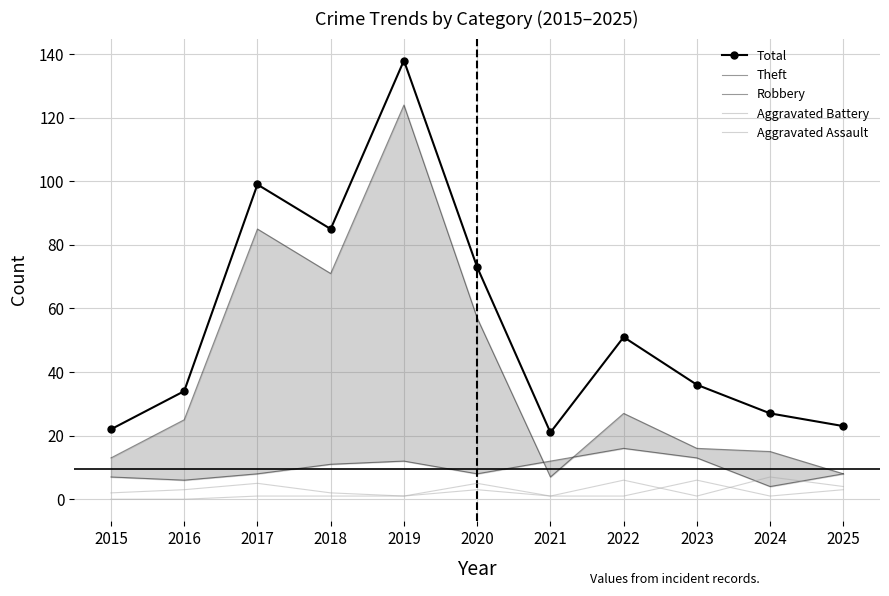

Is the value of Theft at 2023 greater than the value of Aggravated Battery at 2022?

Yes